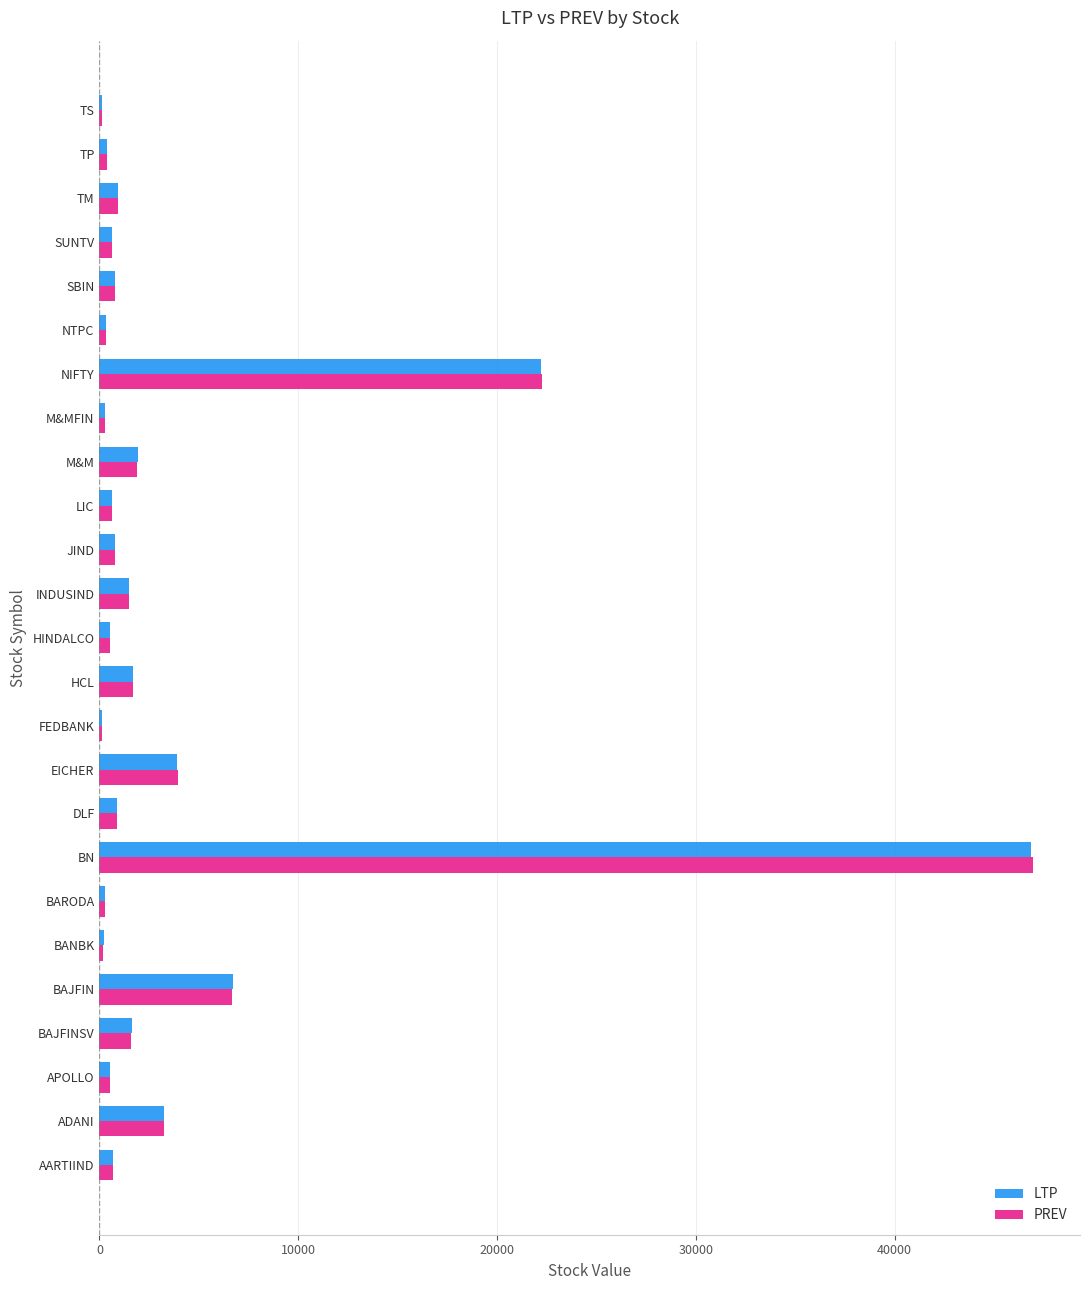

The LTP series shows 1930.0 at M&M. True or false?

True